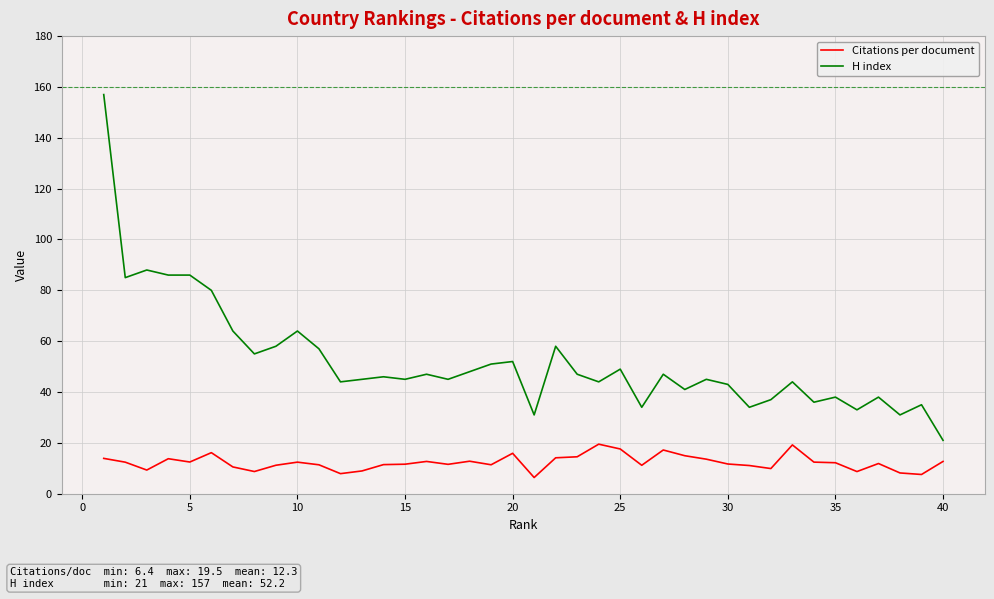

List the series in order of their overall mean, highest first.

H index, Citations per document